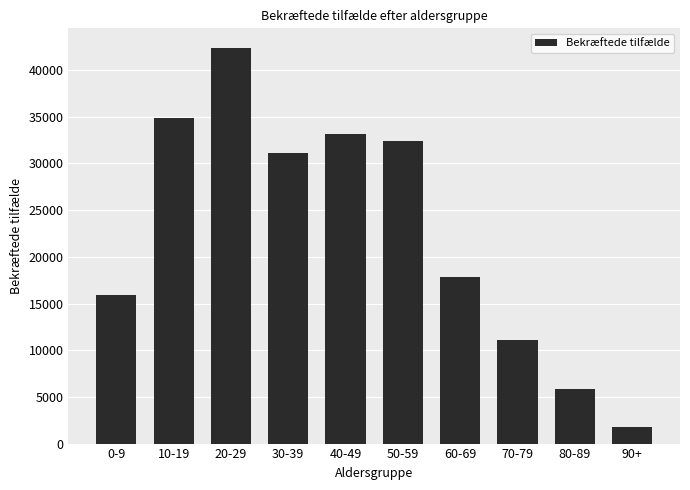

What is the difference between the maximum and minimum values?

40544